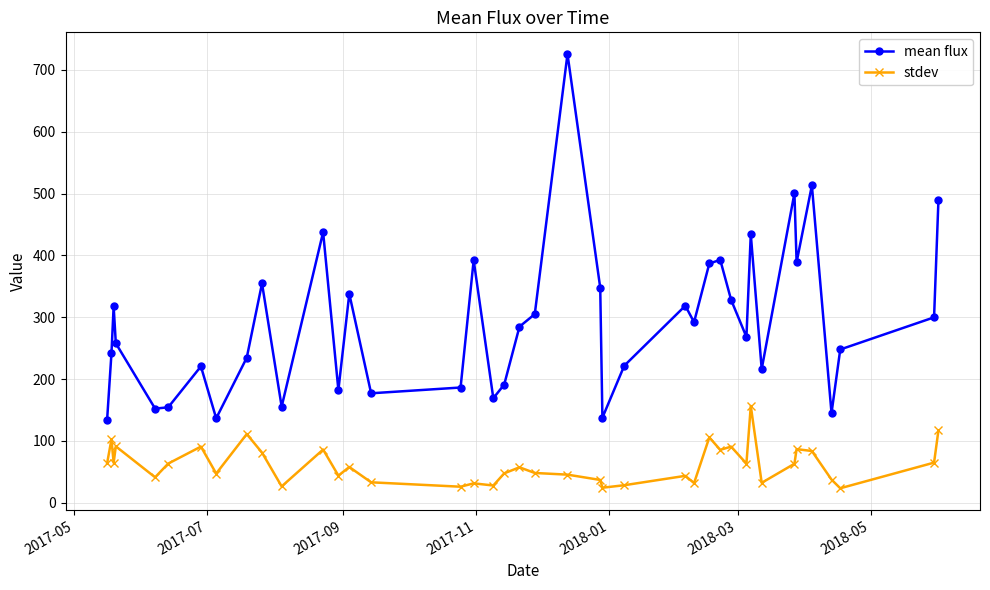

At how many categories does at least one series exceed 124?

40